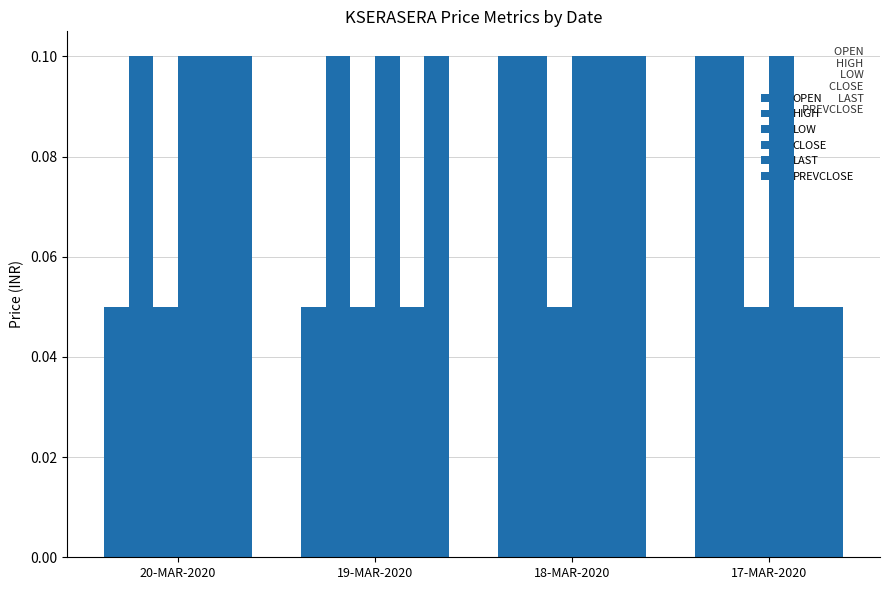

Count the number of data series in this chart.

6